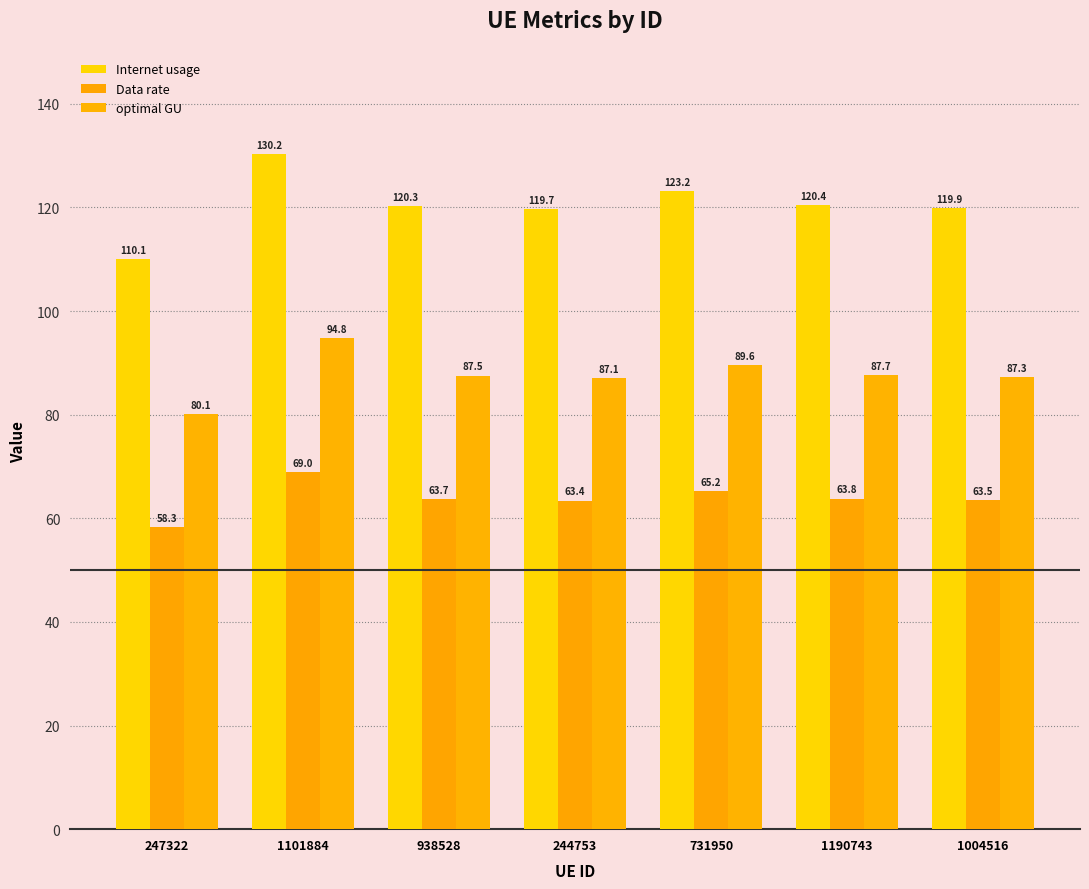

What is the difference between the highest and lowest values at 1004516?

56.4